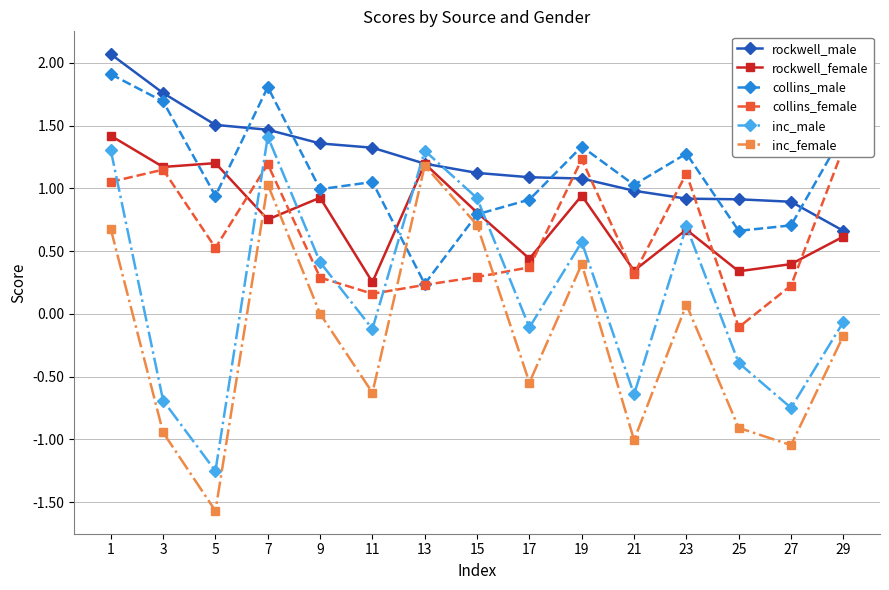

Reading left to right, list all the values displayed in this chart.

rockwell_male: 2.1	1.8	1.5	1.5	1.4	1.3	1.2	1.1	1.1	1.1	1.0	0.9	0.9	0.9	0.7
rockwell_female: 1.4	1.2	1.2	0.8	0.9	0.3	1.2	0.8	0.4	0.9	0.3	0.7	0.3	0.4	0.6
collins_male: 1.9	1.7	0.9	1.8	1.0	1.1	0.2	0.8	0.9	1.3	1.0	1.3	0.7	0.7	1.4
collins_female: 1.1	1.1	0.5	1.2	0.3	0.2	0.2	0.3	0.4	1.2	0.3	1.1	-0.1	0.2	1.3
inc_male: 1.3	-0.7	-1.3	1.4	0.4	-0.1	1.3	0.9	-0.1	0.6	-0.6	0.7	-0.4	-0.7	-0.1
inc_female: 0.7	-0.9	-1.6	1.0	0.0	-0.6	1.2	0.7	-0.5	0.4	-1.0	0.1	-0.9	-1.0	-0.2